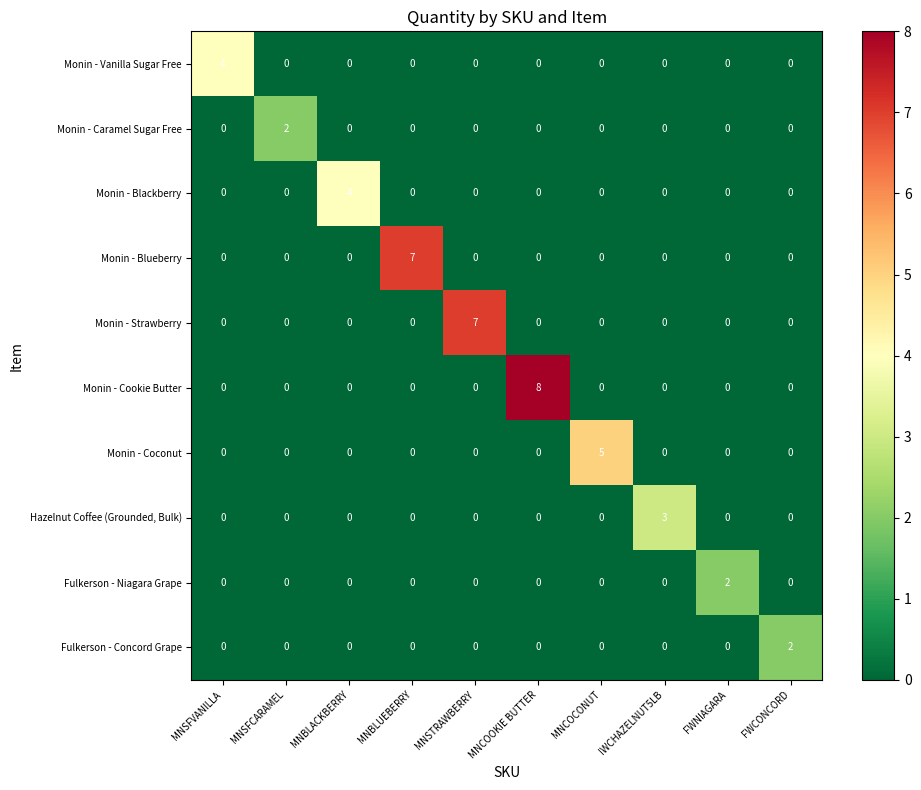

The value of Fulkerson - Niagara Grape at IWCHAZELNUT5LB is 0. True or false?

True